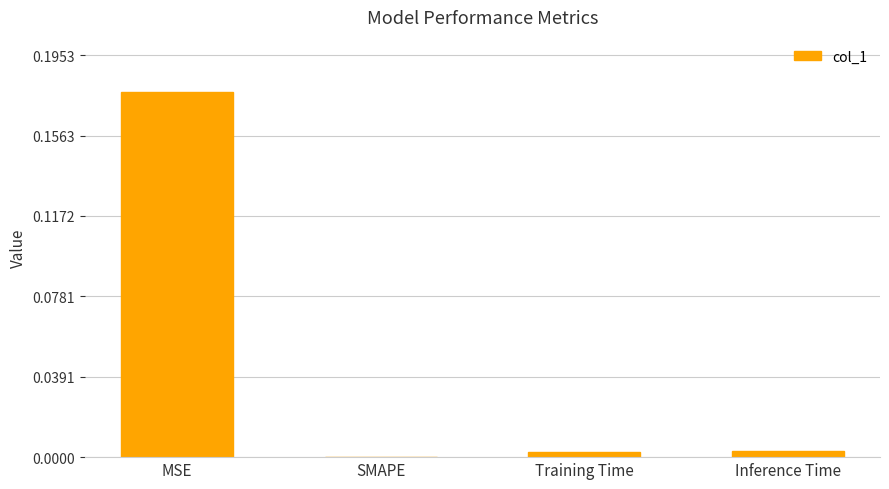

True or false: the data shows 0.0 at SMAPE.

True